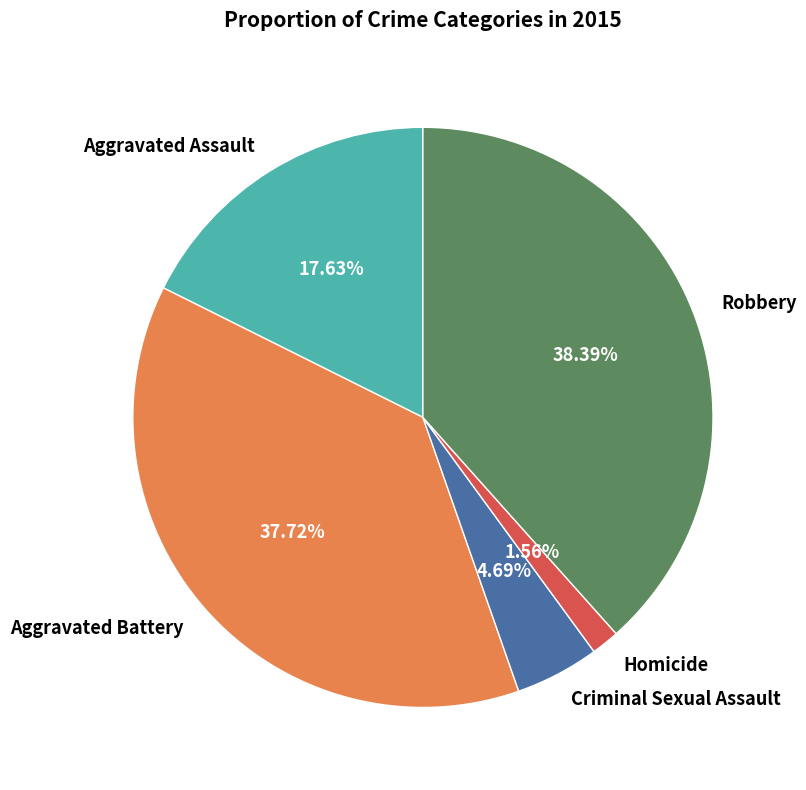

How many segments does this pie chart have?

5